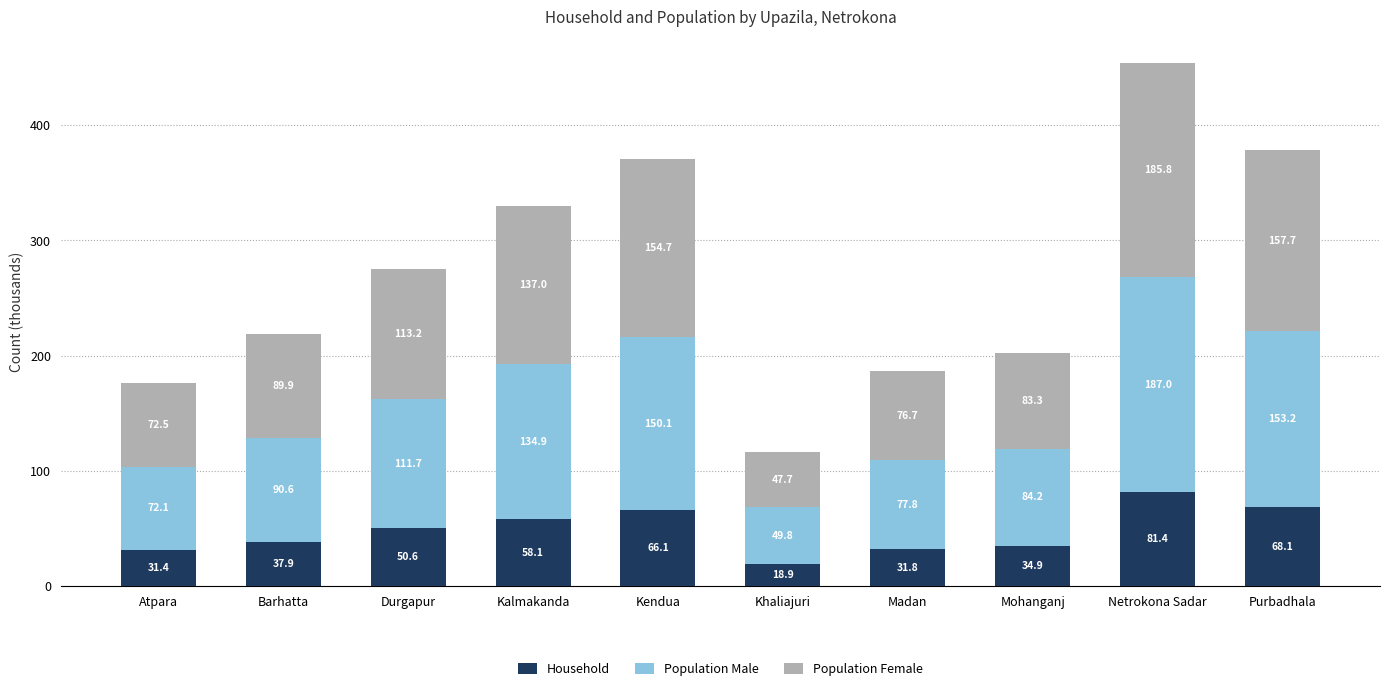

What is the sum of the Household values at Durgapur and Kalmakanda?

108.7